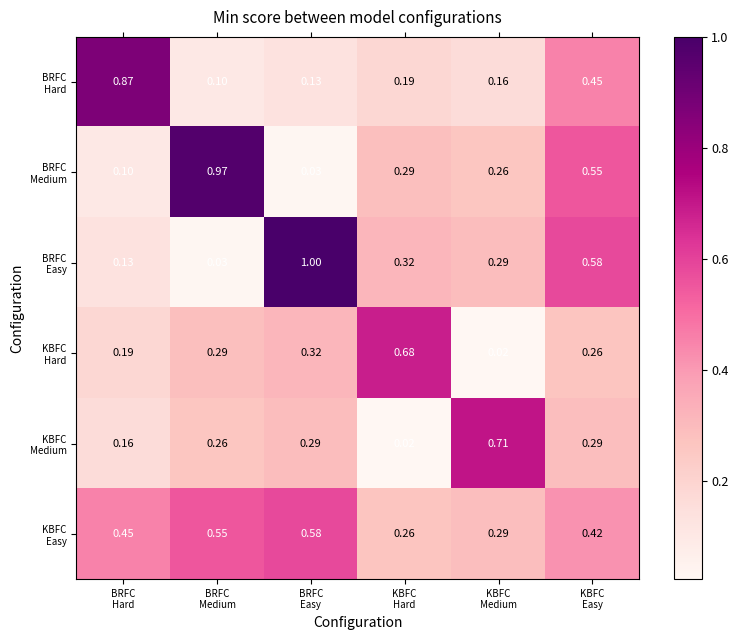

How many data points does each series have?

6